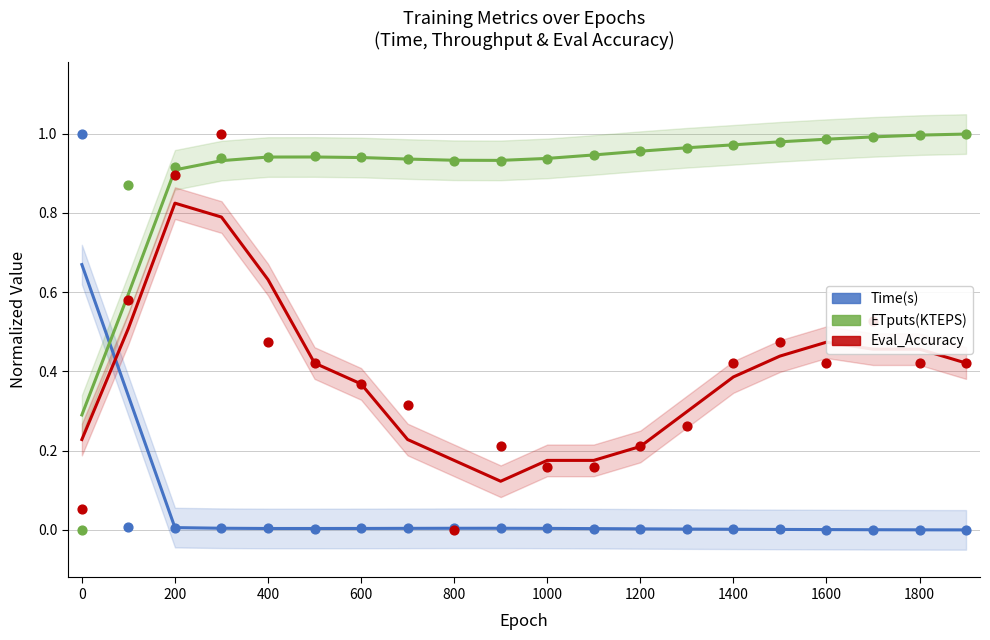

At how many categories does at least one series exceed 0?

20